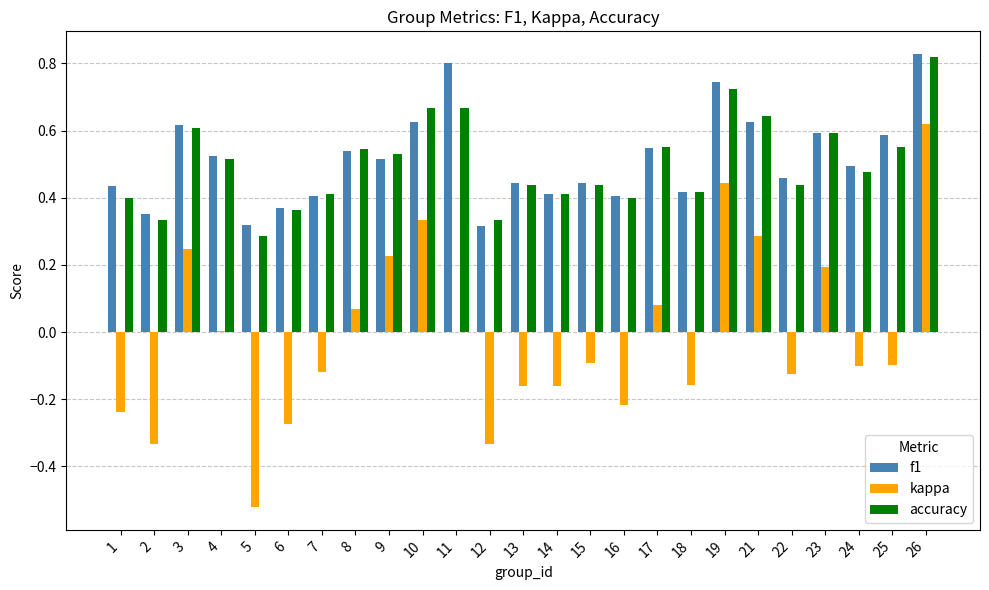

What is the sum of all f1 values?

12.8